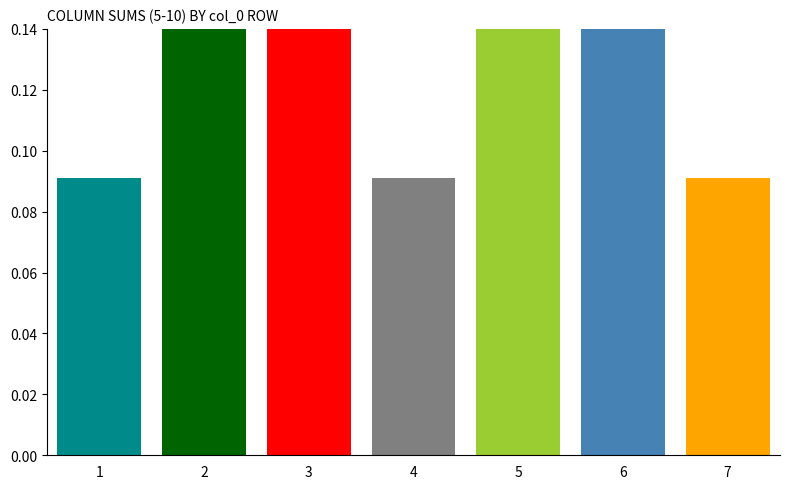

What is the value of the 1st bar from the left?

0.1